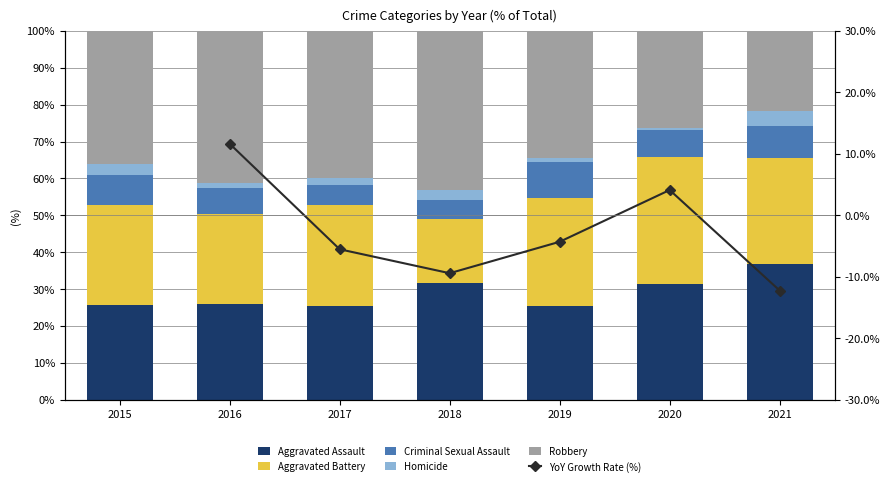

How many groups of bars are there?

7